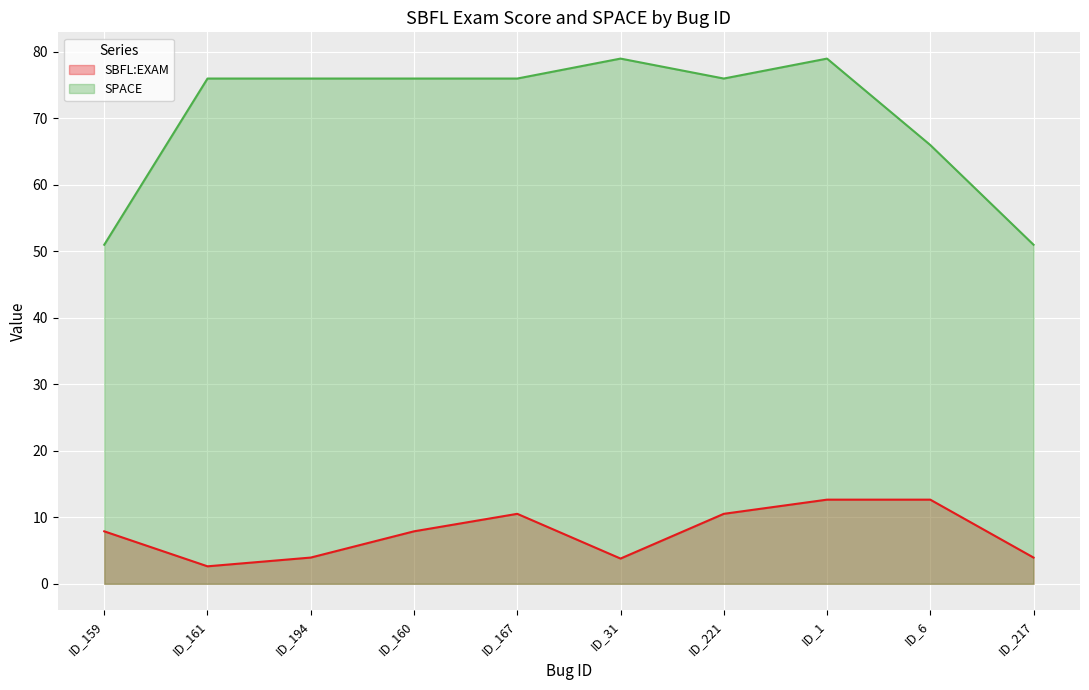

Which series has the largest range (max minus min)?

SPACE